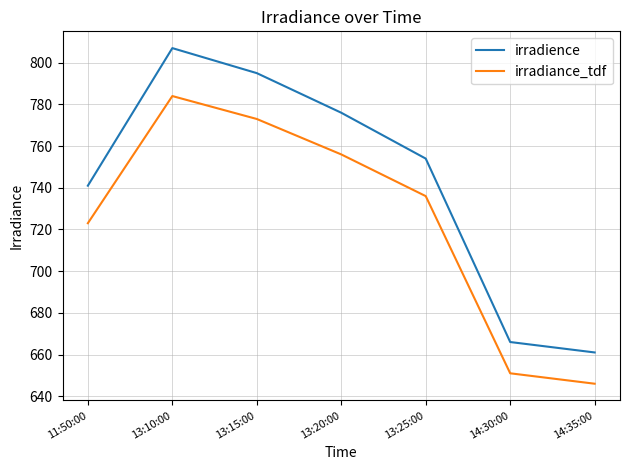

At which category does irradiance_tdf reach its first local peak?

13:10:00